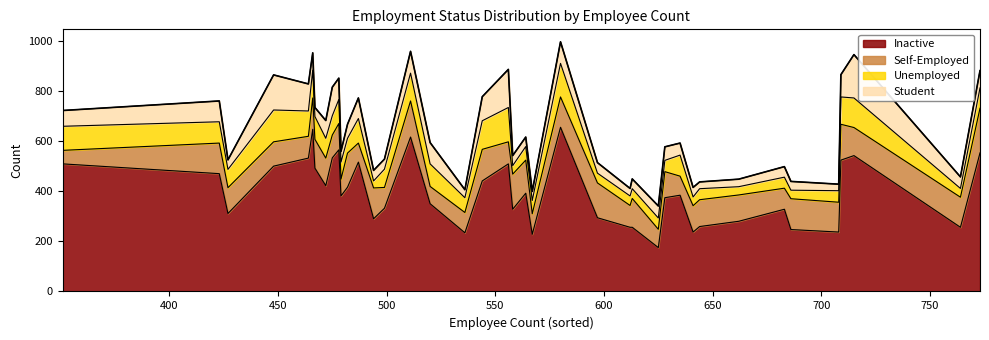

How many data points are above 594?

19